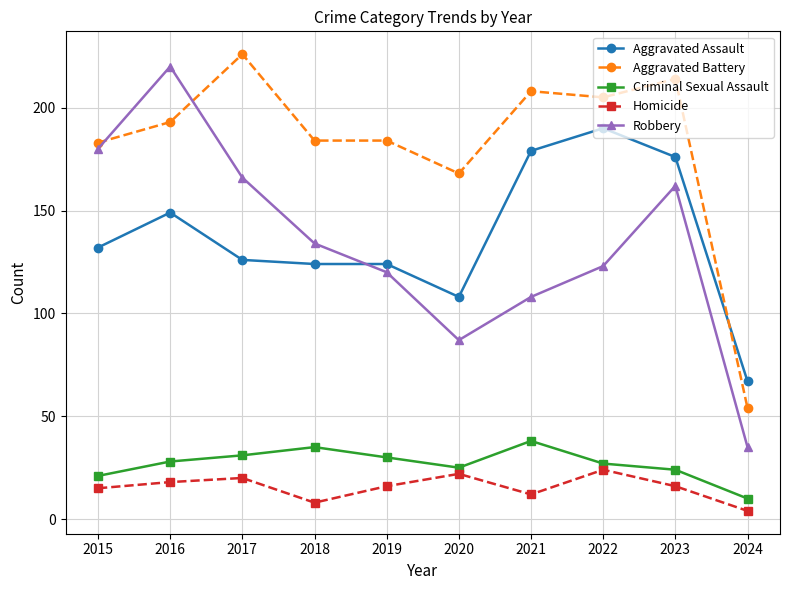

True or false: Criminal Sexual Assault and Homicide cross at least once.

False